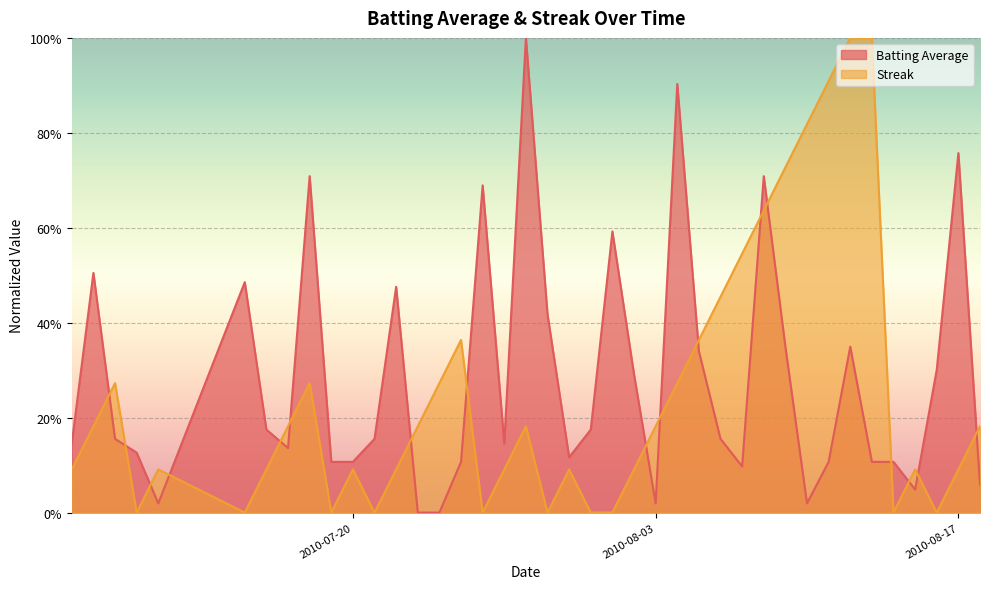

What is the sum of all Batting Average values?

11.3